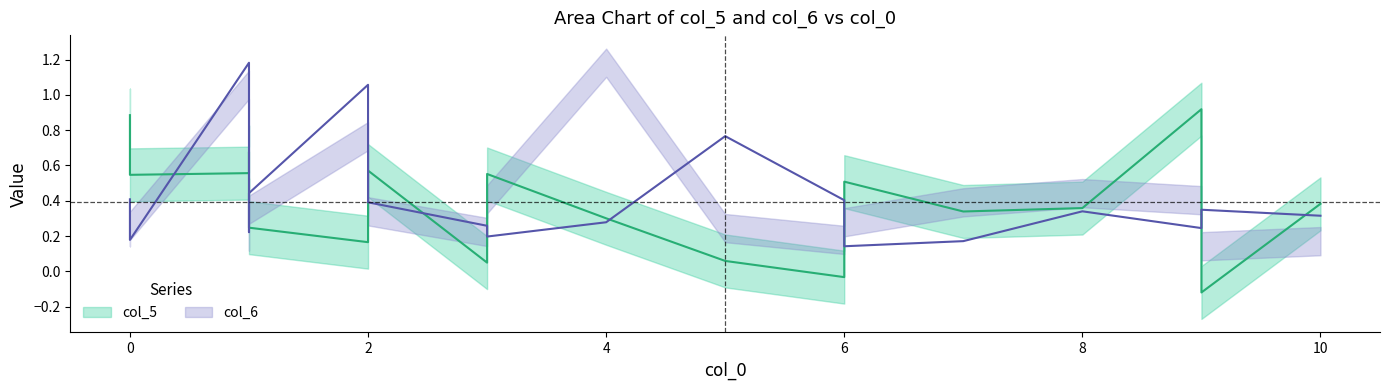

Between 8 and 6, which is larger?

6